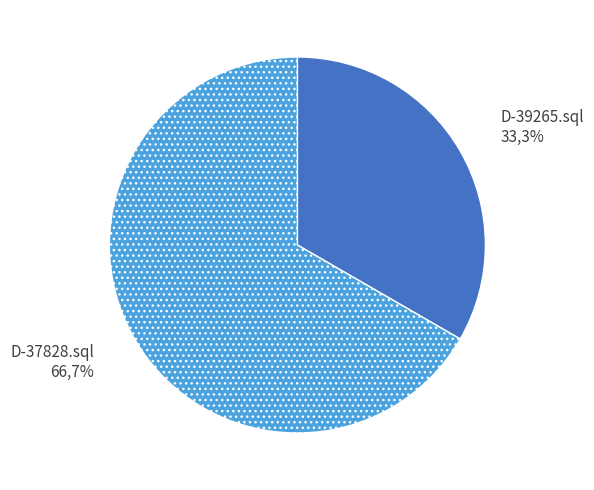

Rank the categories by value from lowest to highest.

D-39265.sql, D-37828.sql